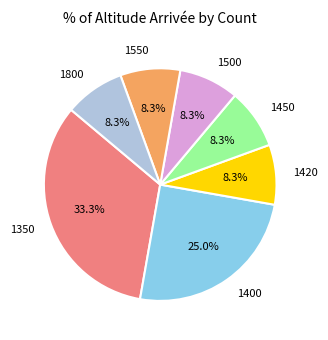

Is 1420 the majority of the pie?

No